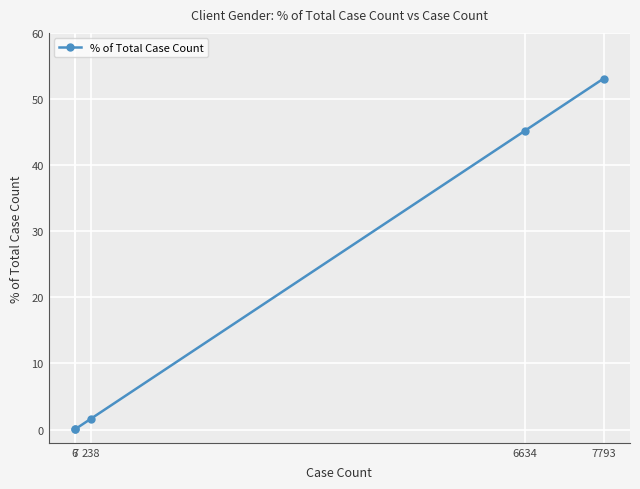

What is the difference between the maximum and minimum values?

53.1